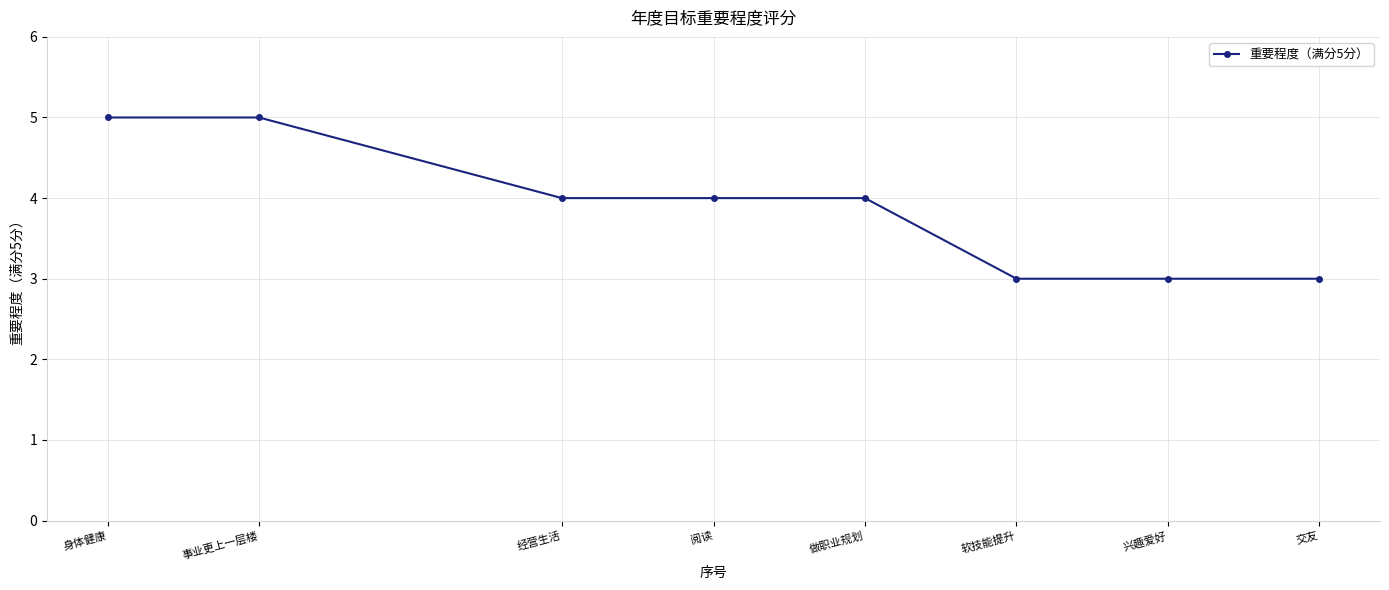

What value does the data have at 经营生活?

4